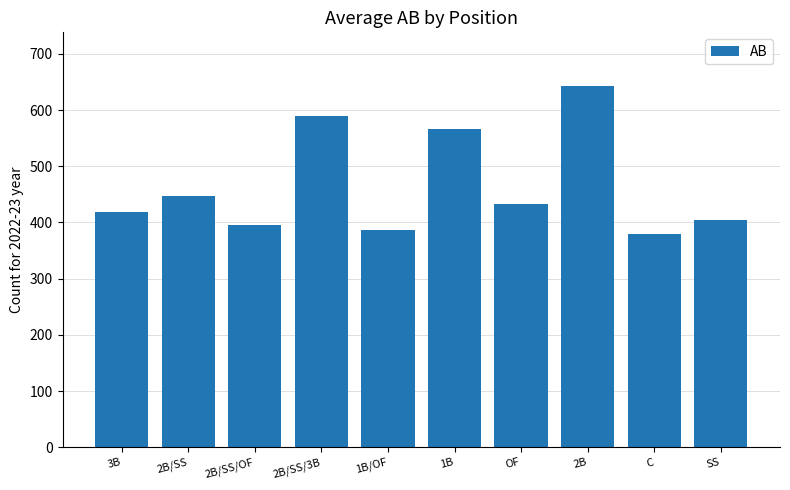

True or false: the data shows 190 at 2B/SS/OF.

False